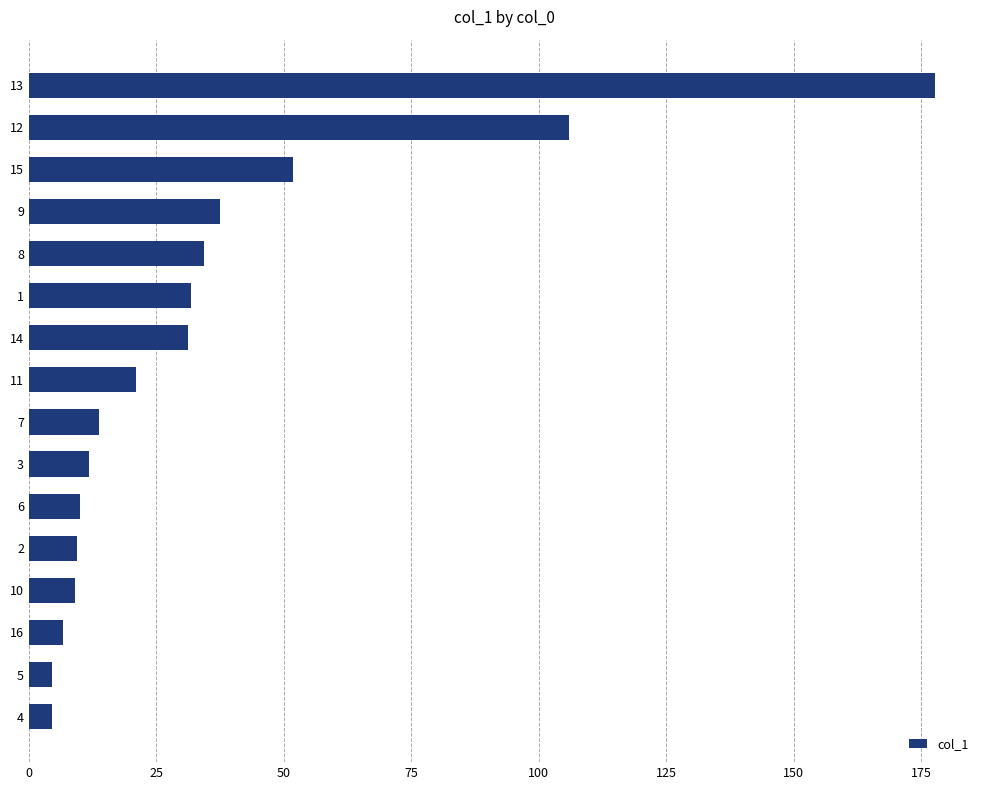

Approximately how many times larger is the value at 3 compared to 10?

1.3